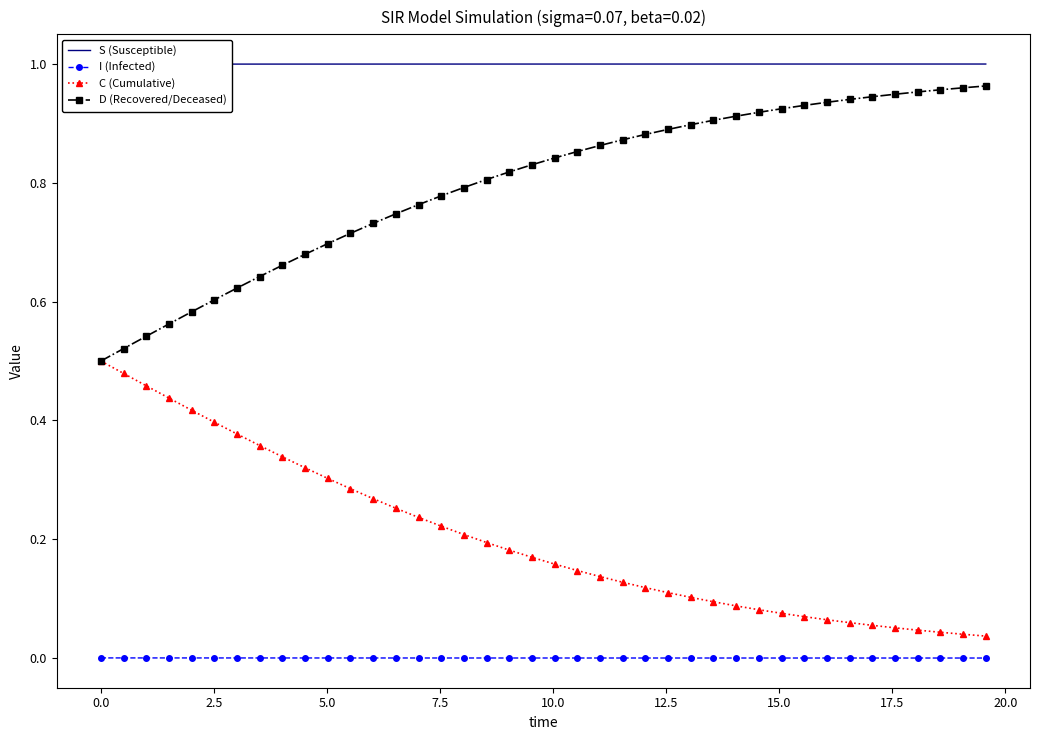

What is the lowest value of the S (Susceptible) series?

1.0